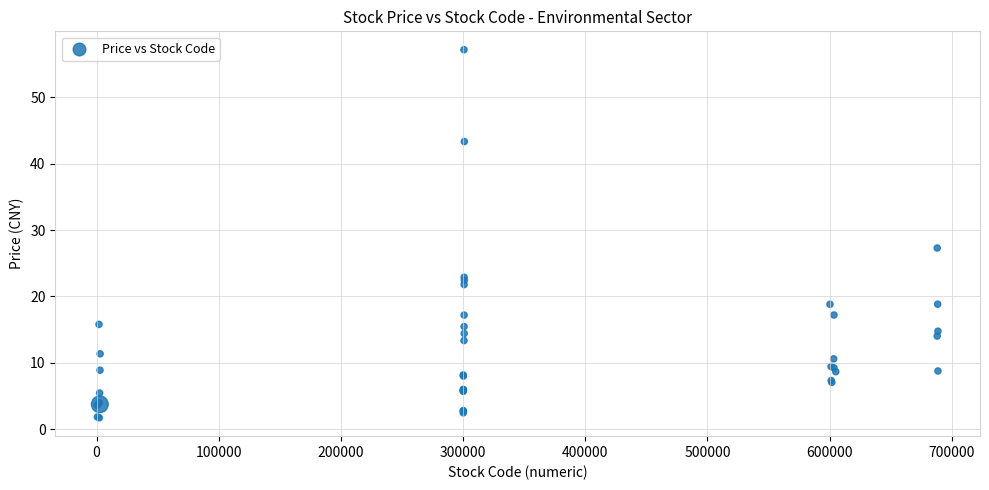

What Y value in the scatter plot is closest to 29?

27.3